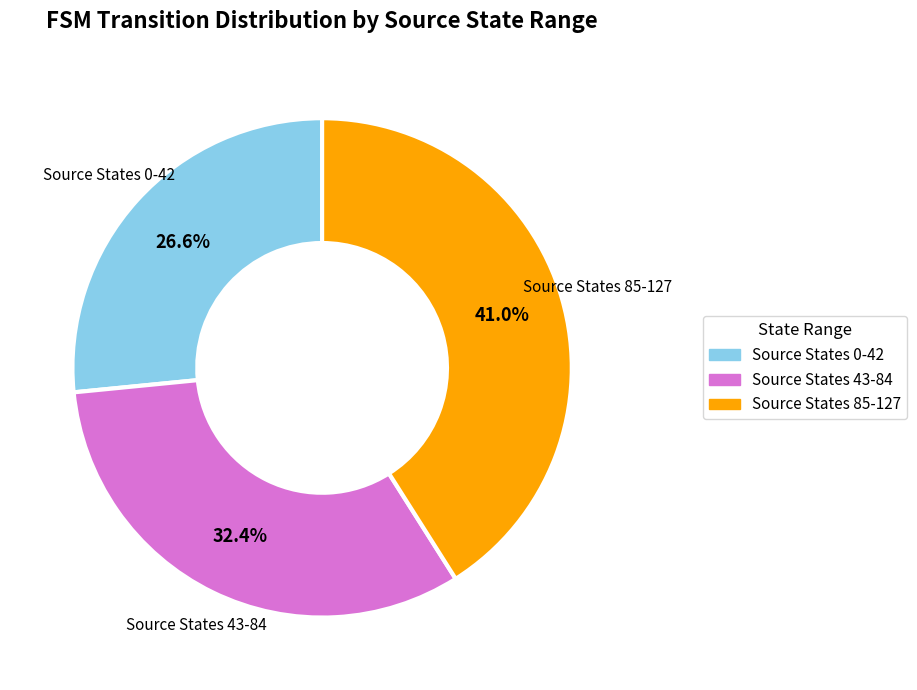

Is there any slice that represents more than half of the pie?

No